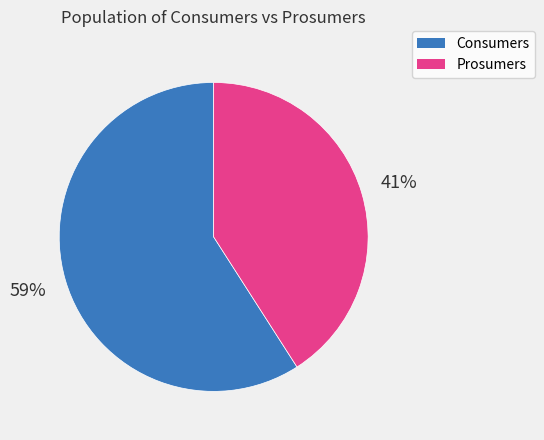

To the nearest percent, what portion does Consumers represent?

59%